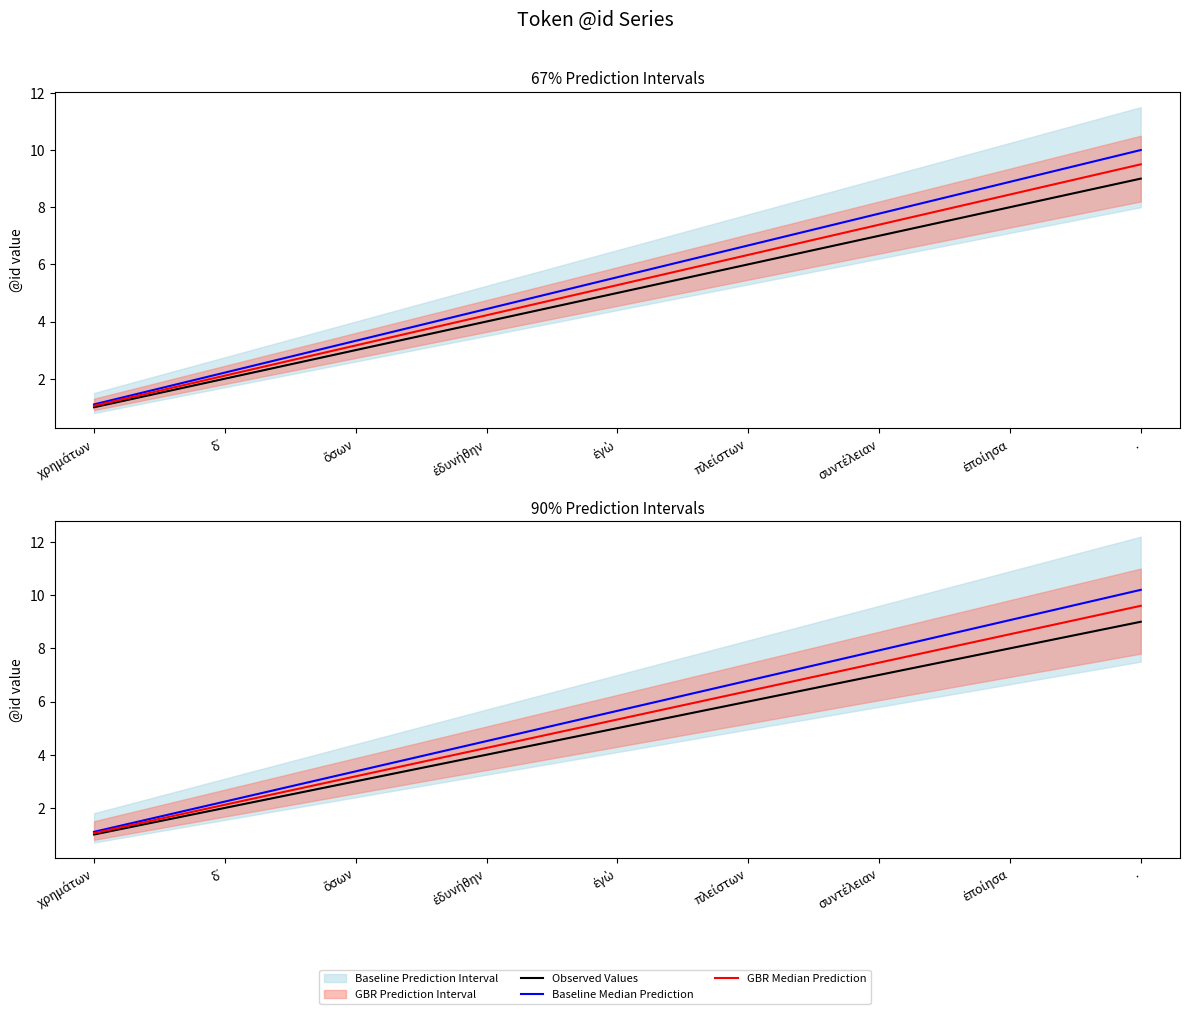

At which label does Baseline Median Prediction reach its peak?

.